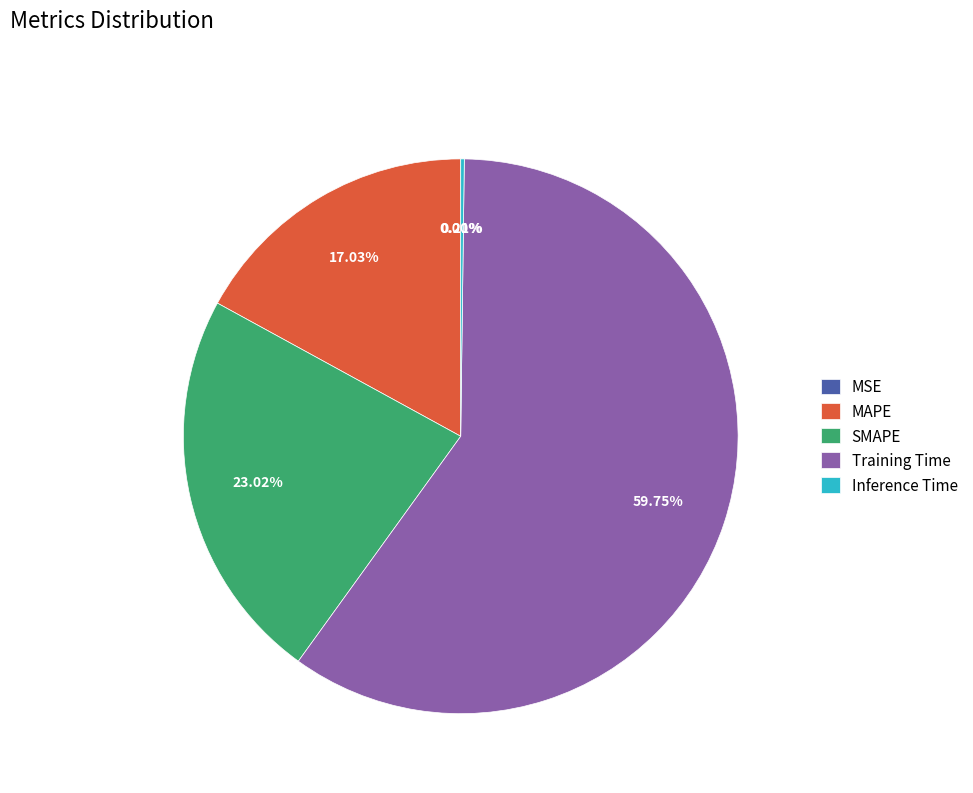

What is the ratio of the value at MAPE to the value at Training Time?

0.3